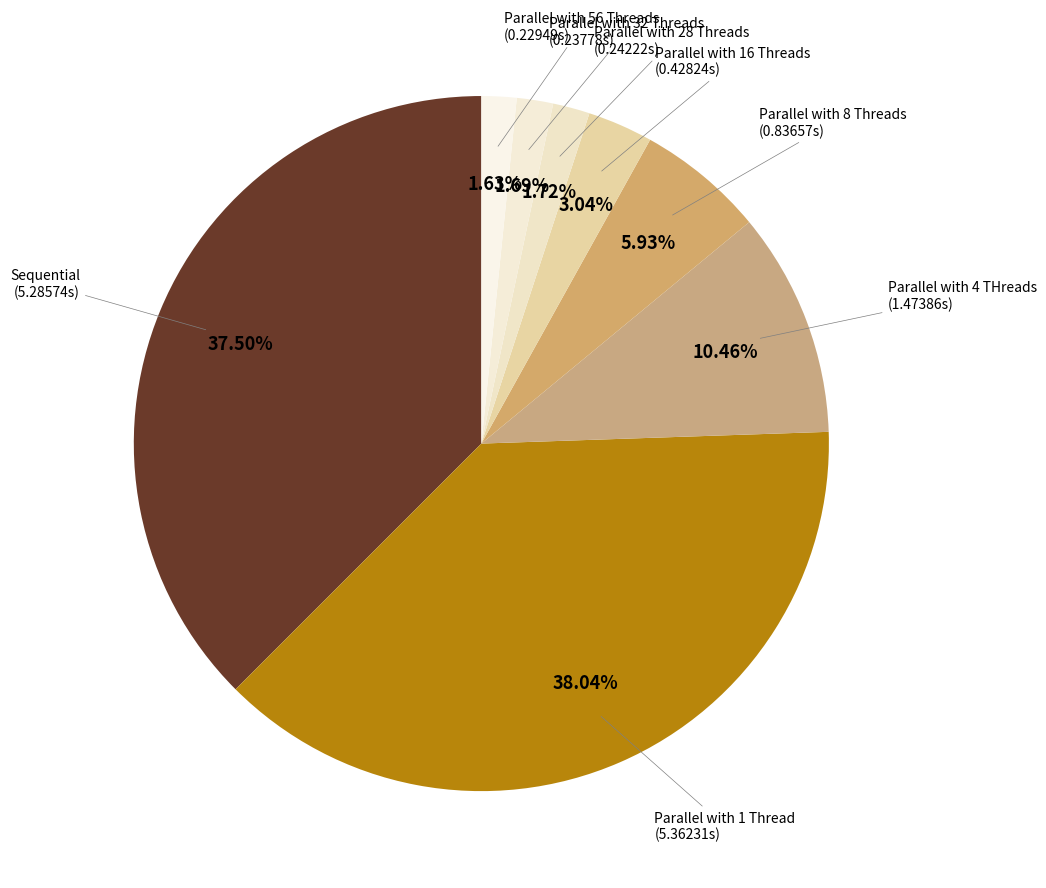

Which category has the biggest portion of the pie?

Parallel with 1 Thread